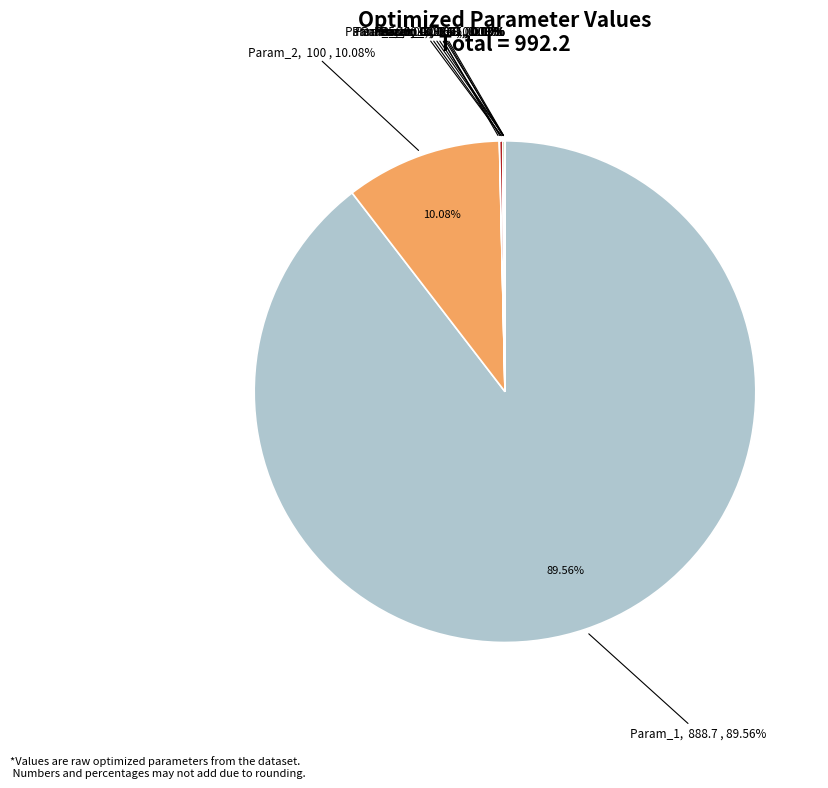

Which has a higher value, Param_10 or Param_6?

Param_10